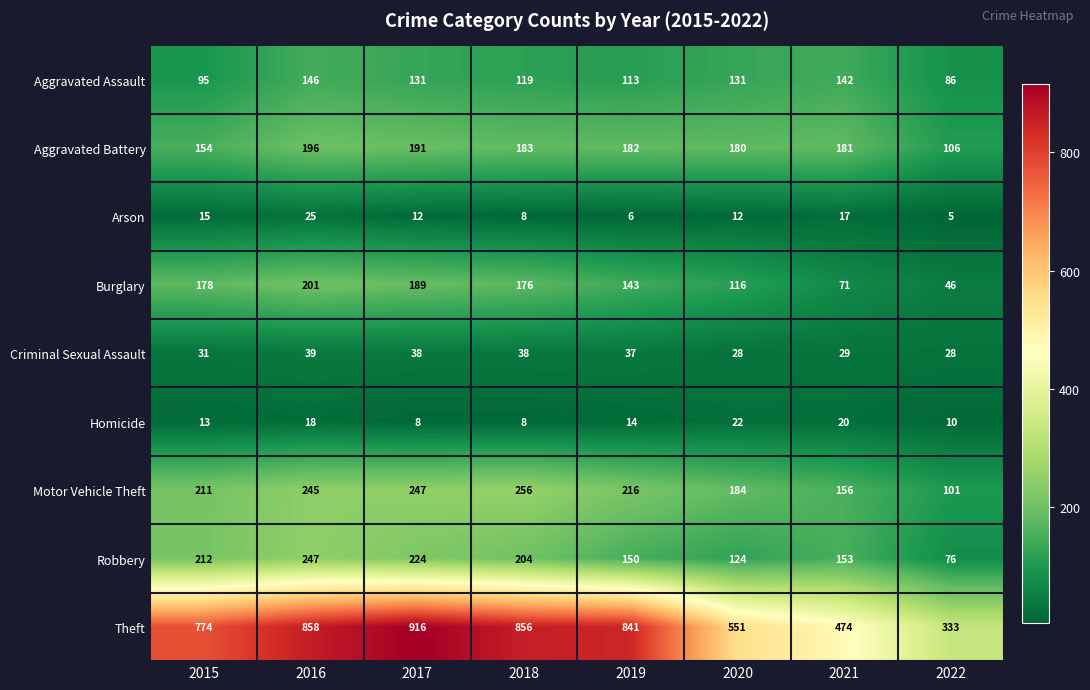

Which series has the largest total across all categories?

Theft